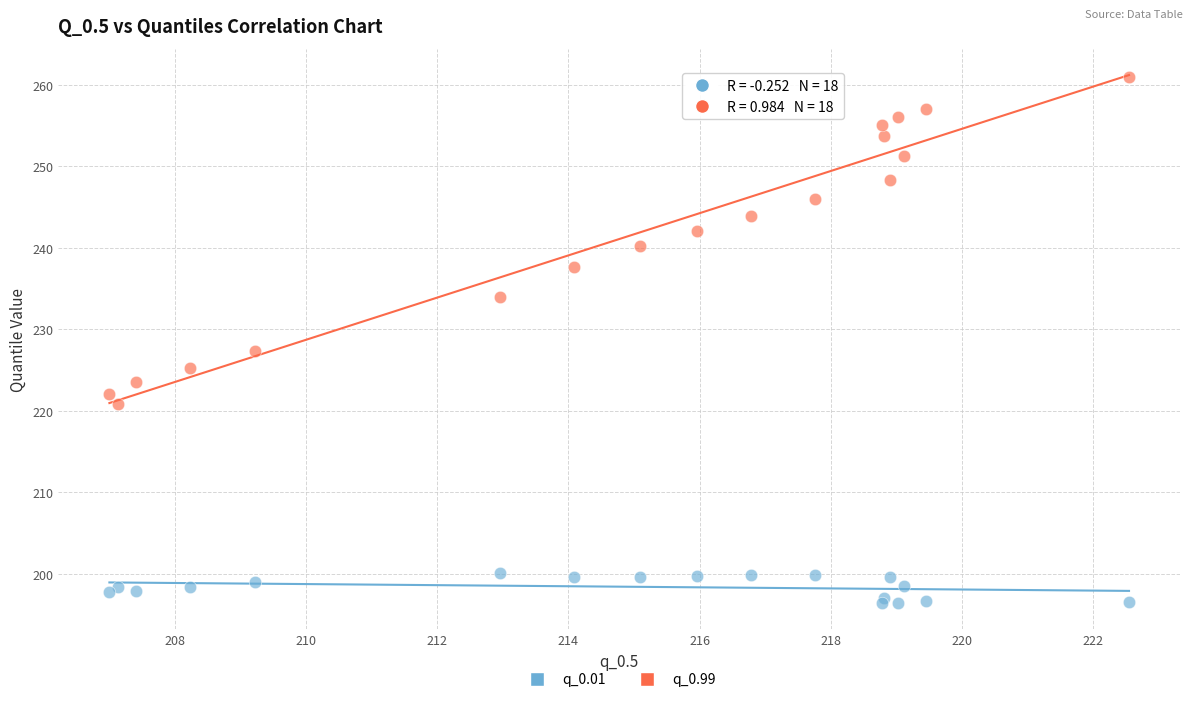

Which series contains the lowest Y value?

q_0.01